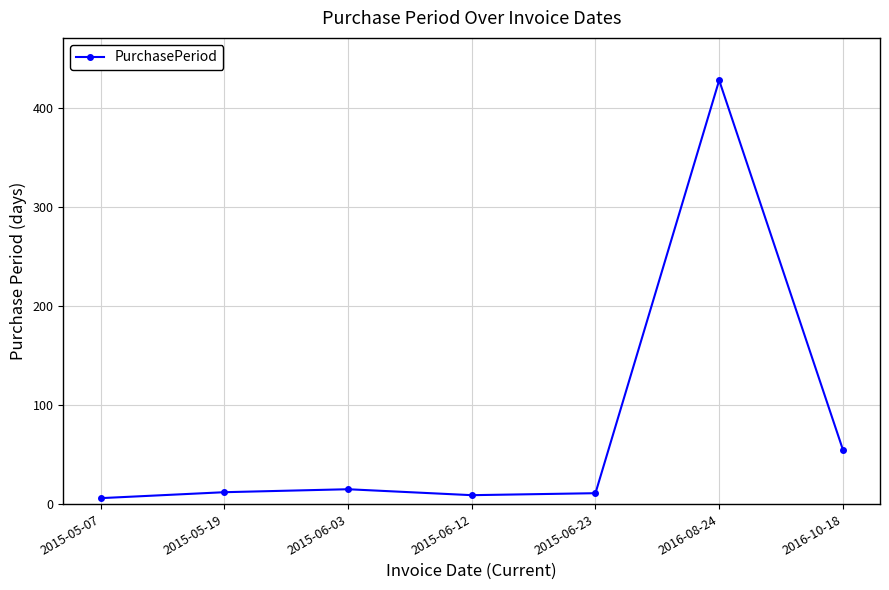

What is the sum of all values?

536